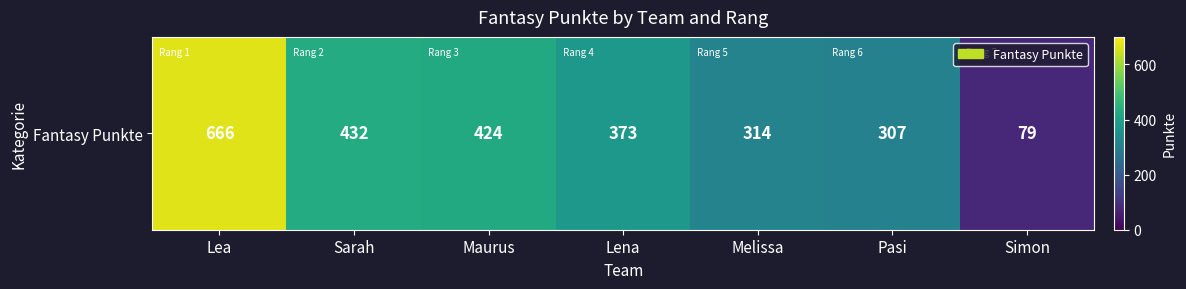

List the labels in order of value, smallest first.

Simon, Pasi, Melissa, Lena, Maurus, Sarah, Lea